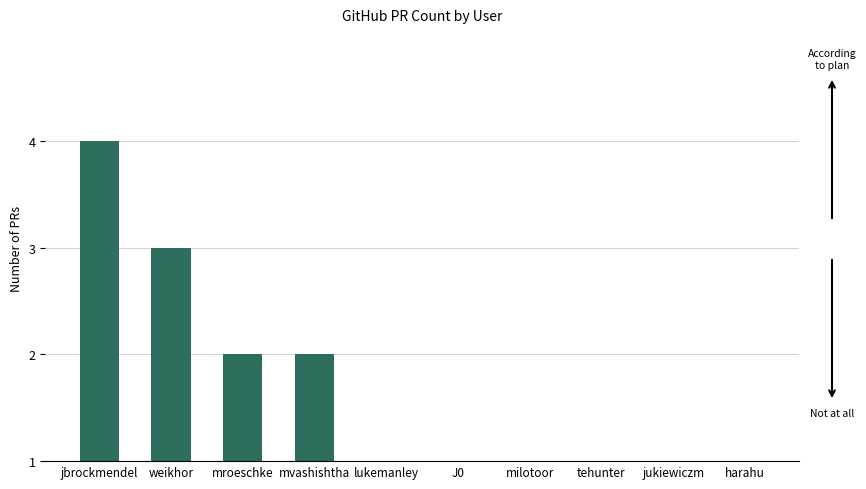

Which category has the highest value across all series?

jbrockmendel